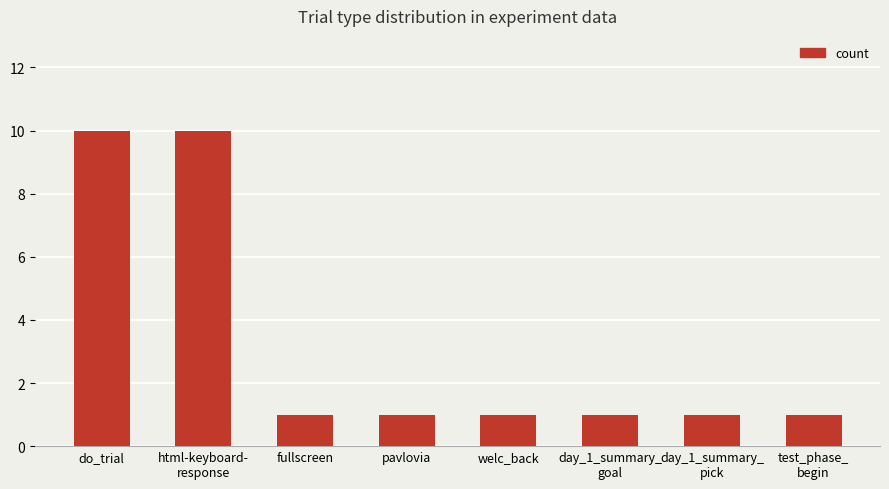

What is the sum of all values?

26